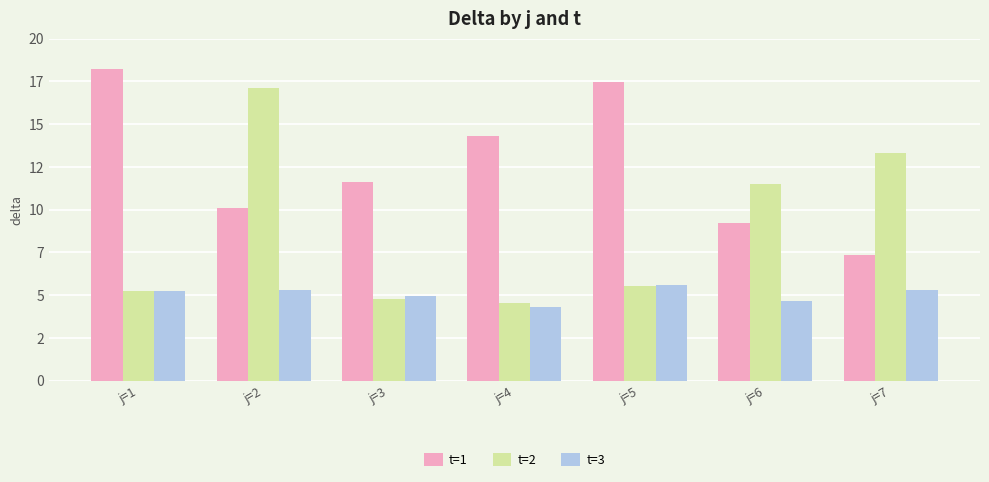

Which category has the lowest value in the t=1 series?

j=7